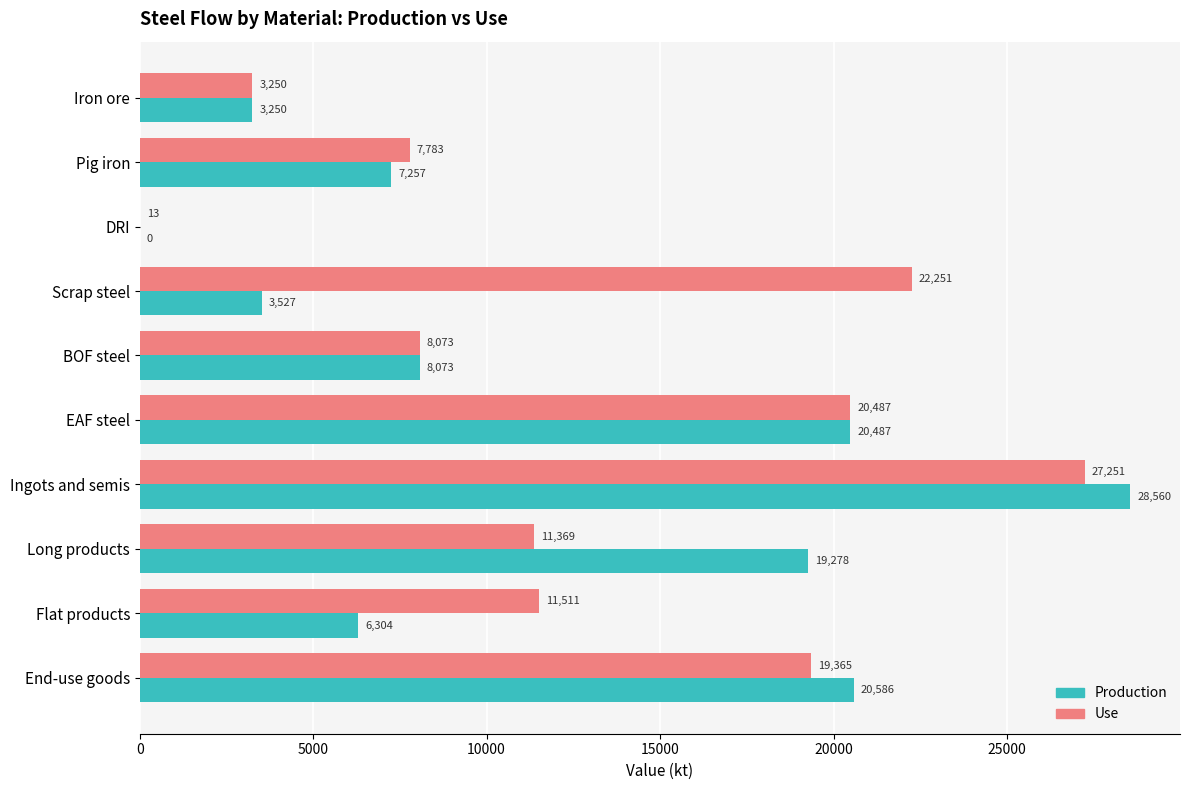

The Production series shows 6304.4 at Flat products. True or false?

True